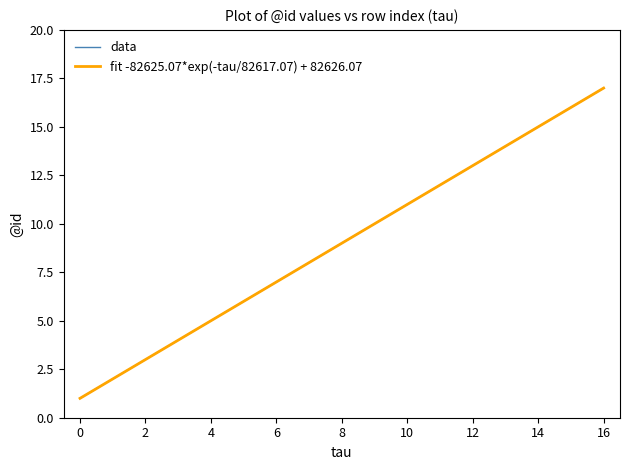

What is the sum of the values at 3 and 10?

15